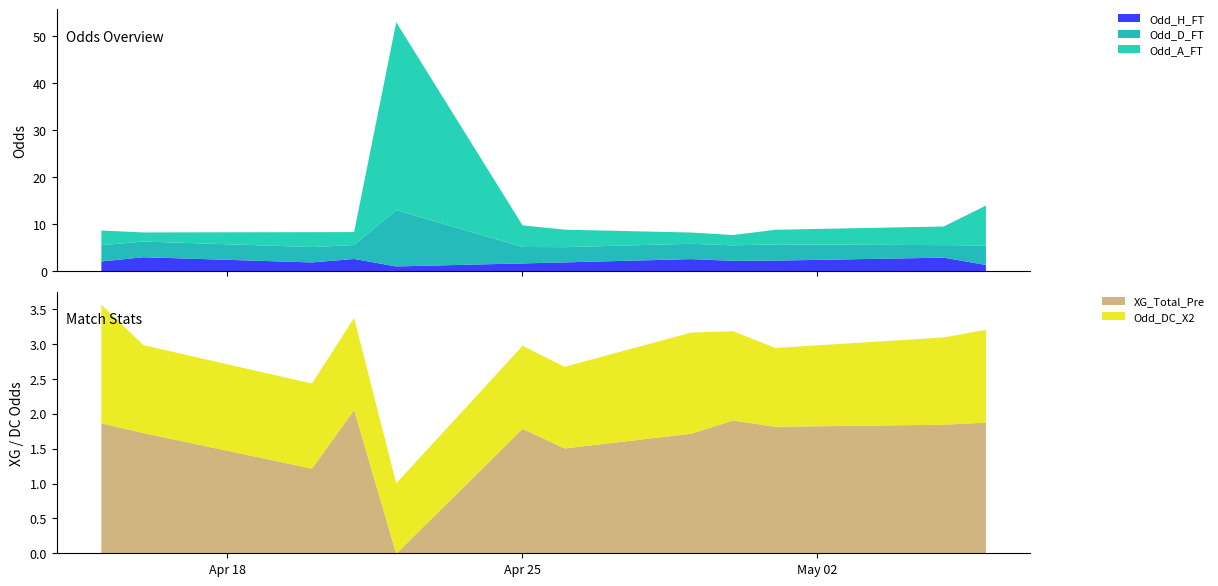

What is the highest value of the Odd_H_FT series?

3.0